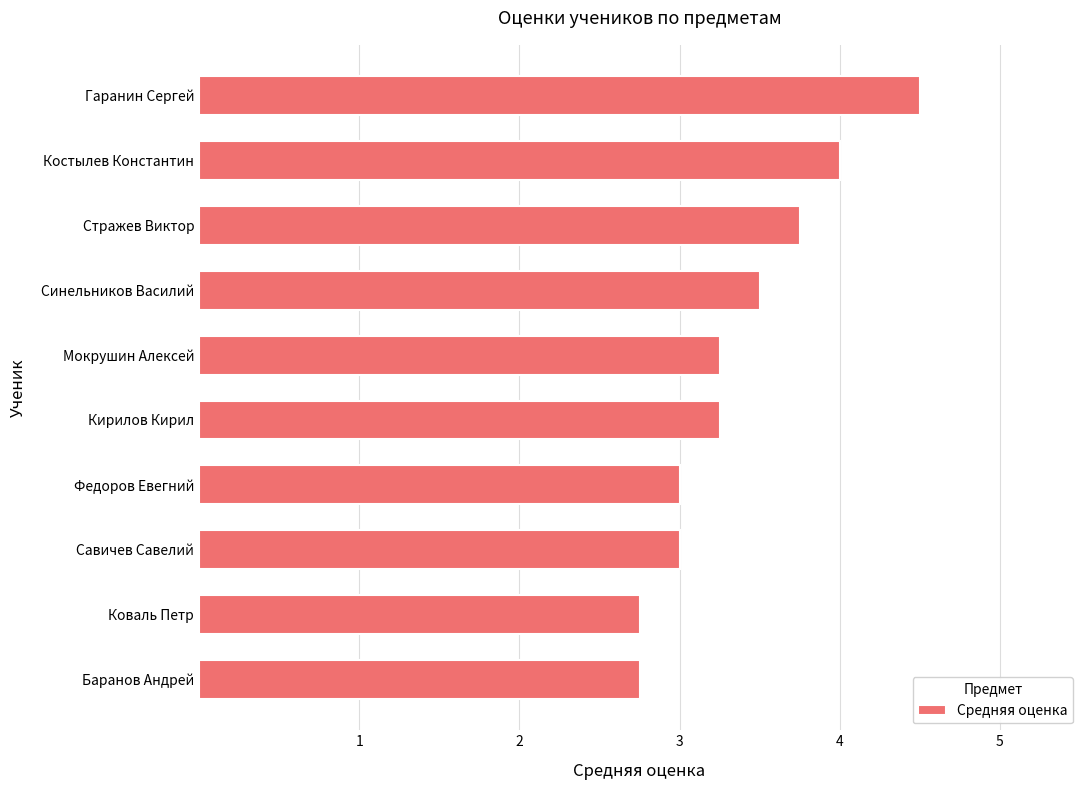

Which has a higher value, Костылев Константин or Савичев Савелий?

Костылев Константин